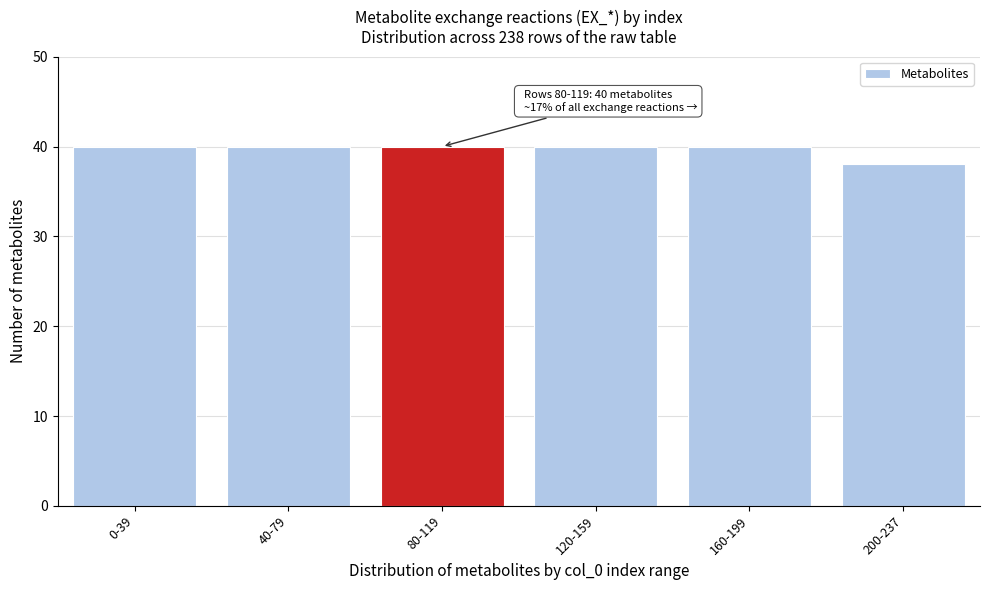

Reading right to left, list all the values displayed in this chart.

38	40	40	40	40	40